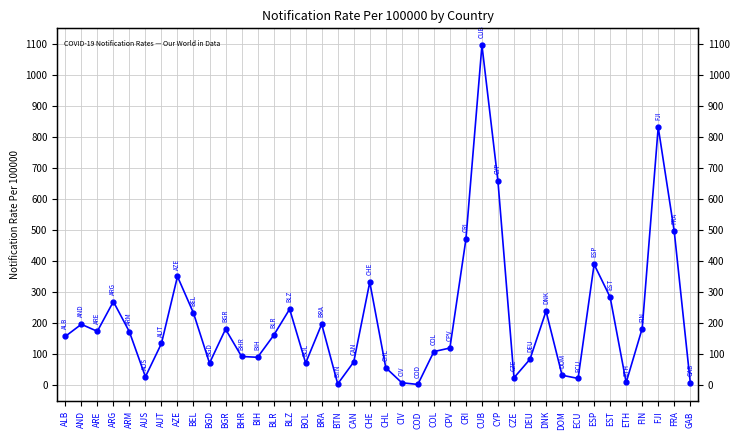

Where does the data first go above 160?

AND